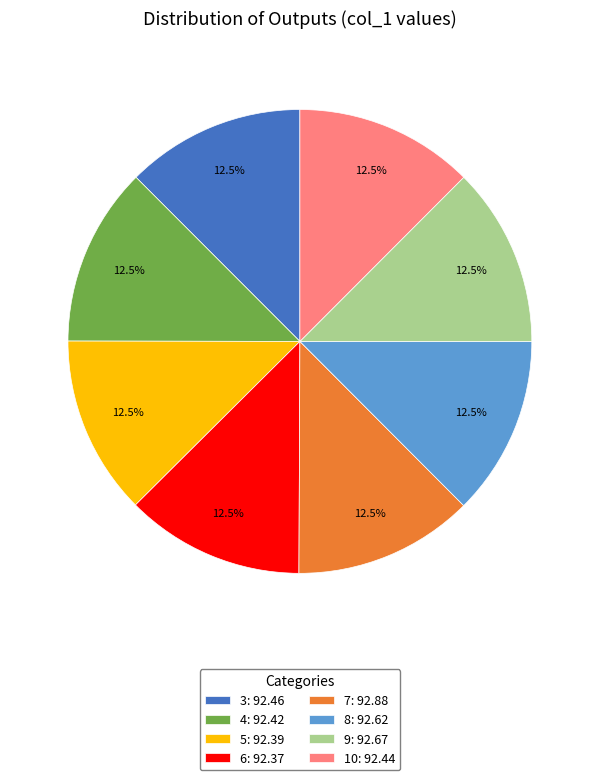

Approximately how many times larger is the value at 3 compared to 5?

1.0